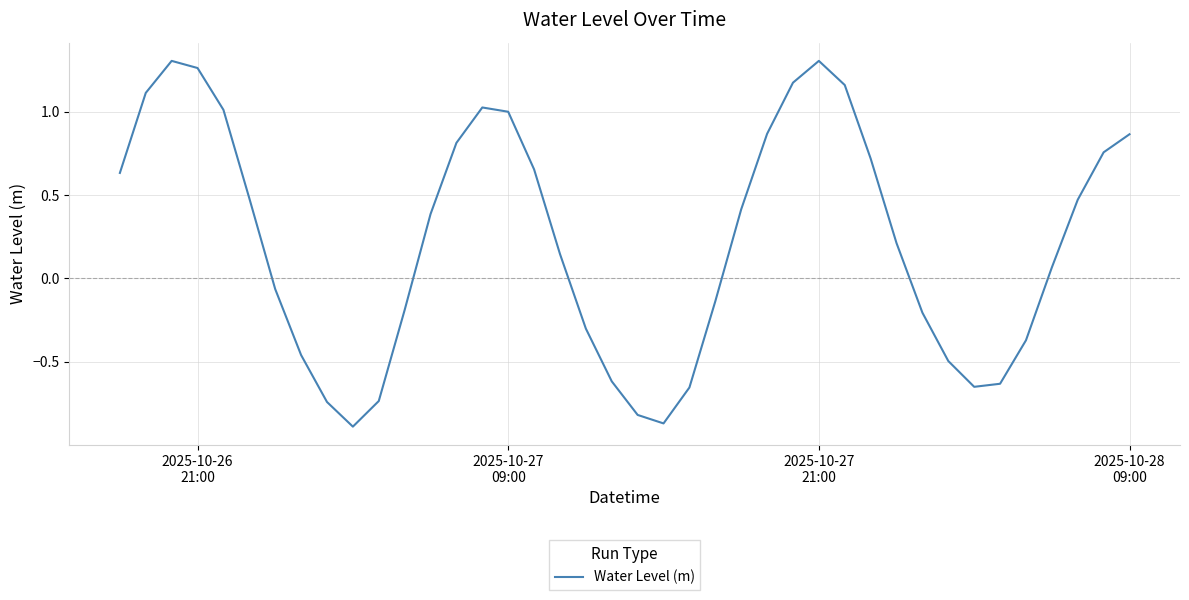

What is the sum of all values?

9.0